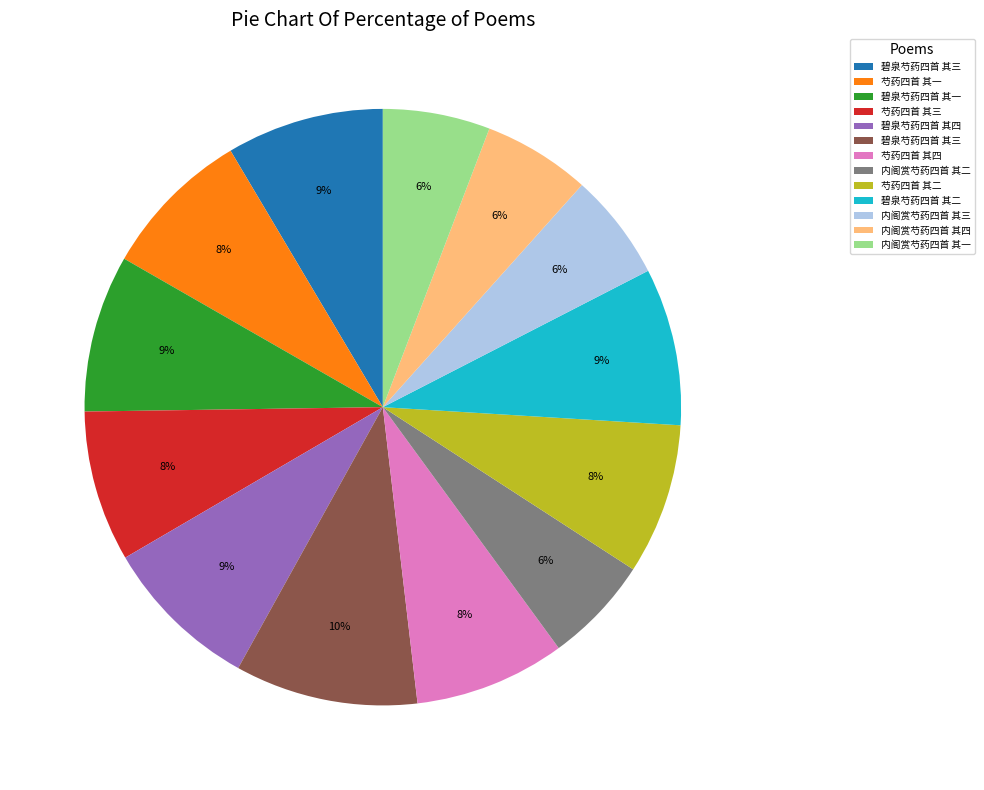

To the nearest percent, what is the average slice percentage?

8%